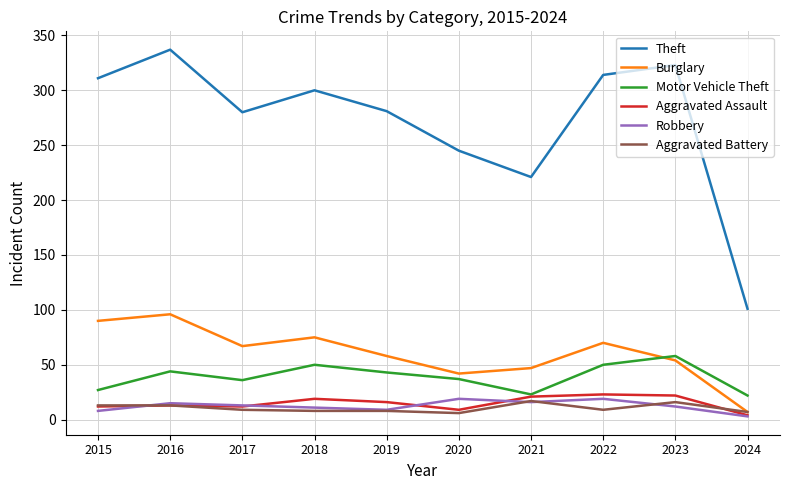

Does the chart have visible grid lines?

Yes